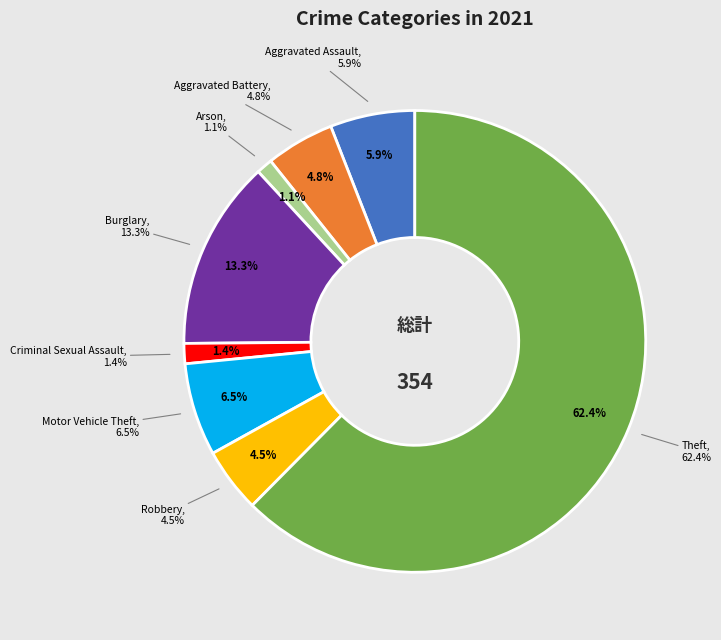

To the nearest percent, what is the difference between the largest and smallest slice percentages?

61%